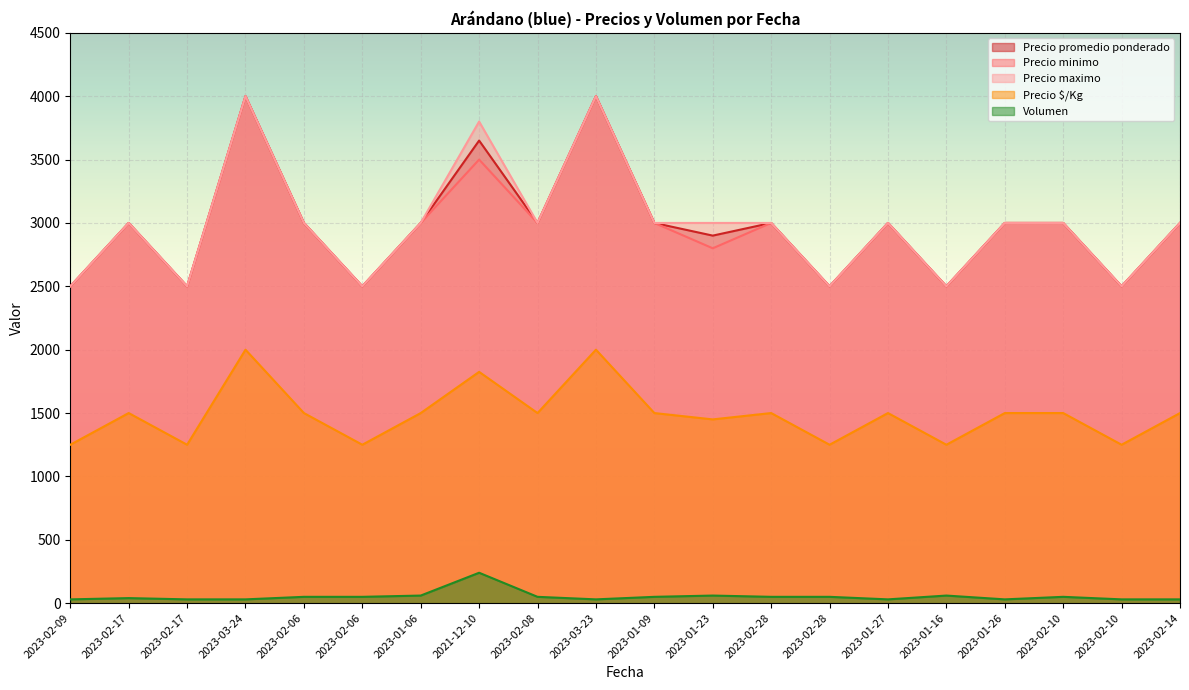

What is the value of the Precio minimo point at the 5th from the left?

3000